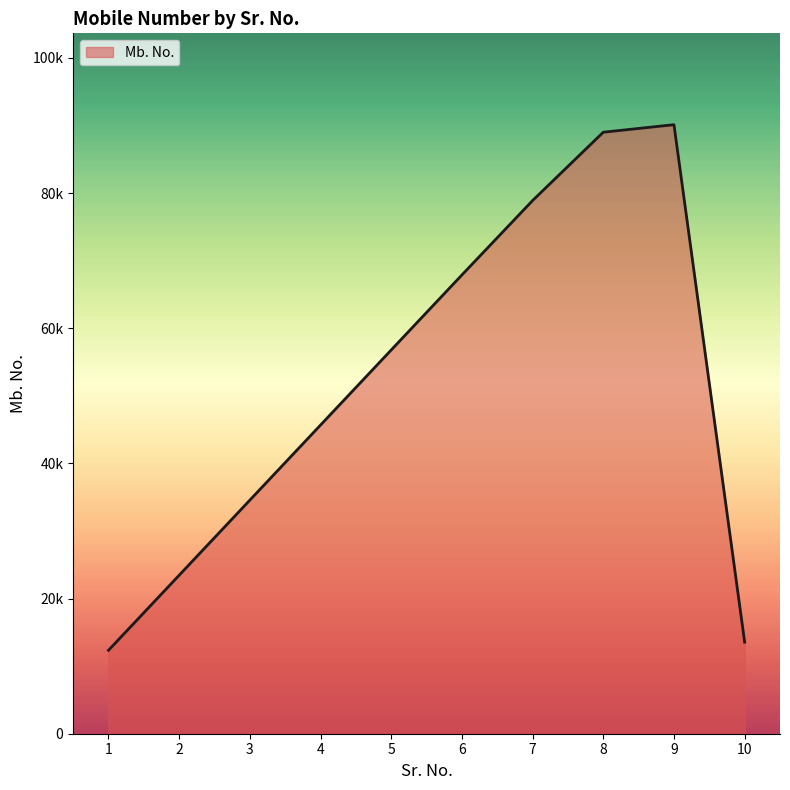

Does the chart have visible grid lines?

No